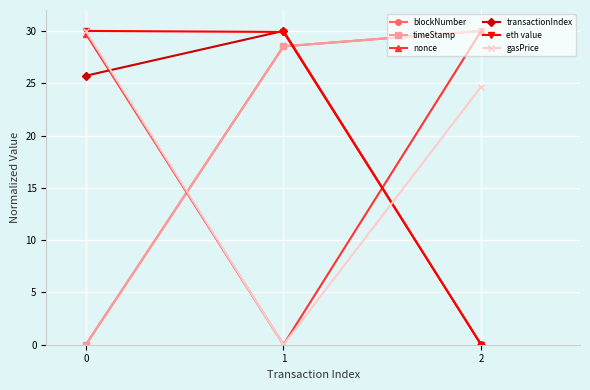

How many distinct data groups are displayed?

6